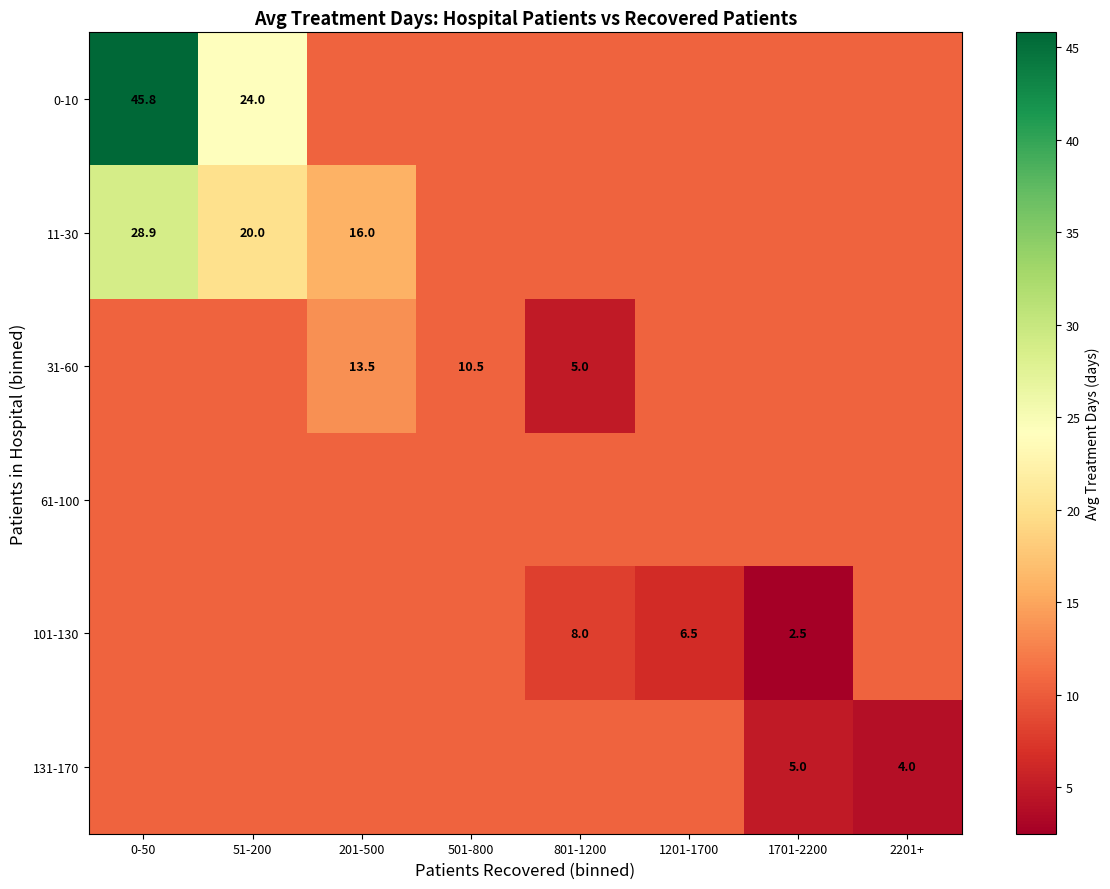

The value of 11-30 at 0-50 is 39.8. True or false?

False